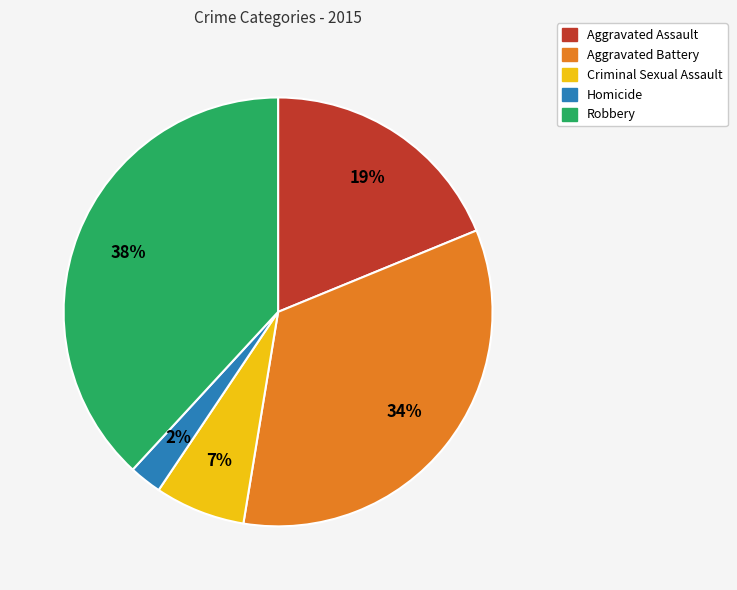

Is Criminal Sexual Assault the majority of the pie?

No